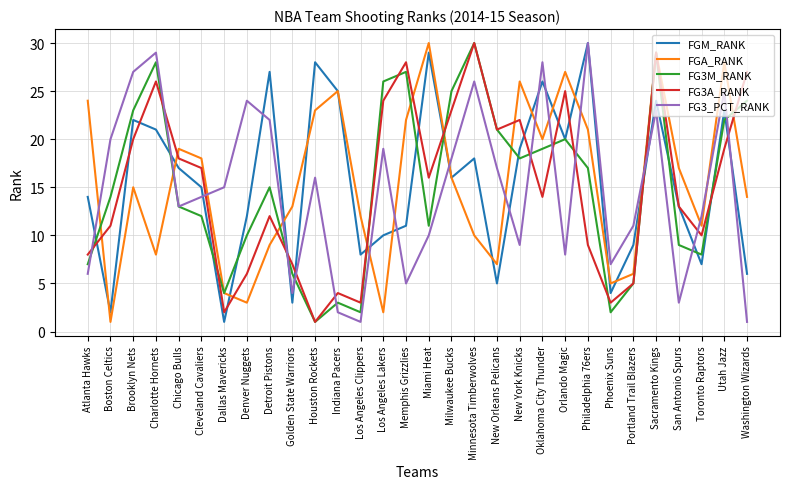

Where is FG3M_RANK nearest to the value 15?

Detroit Pistons